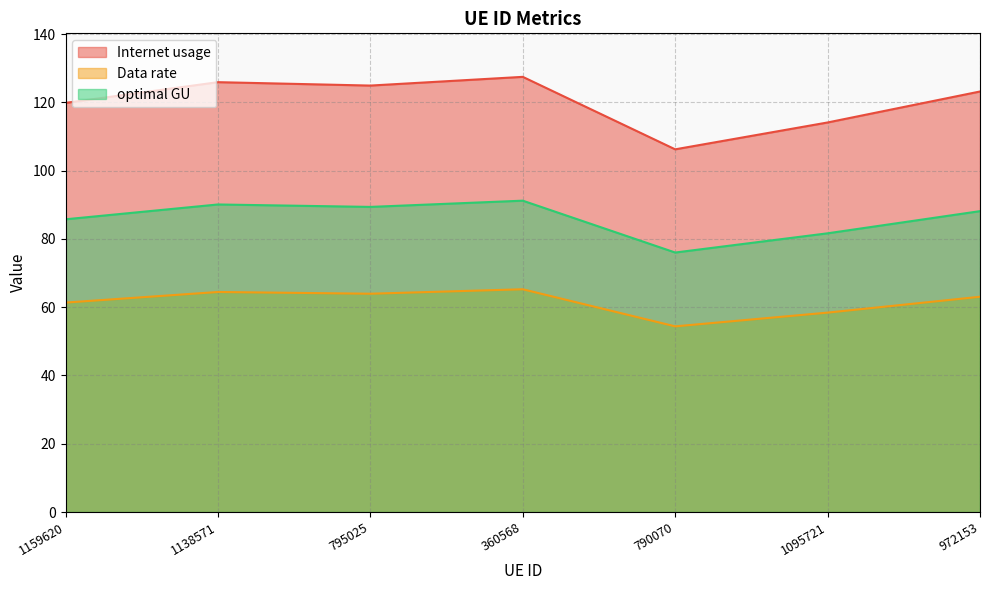

Count the number of data series in this chart.

3